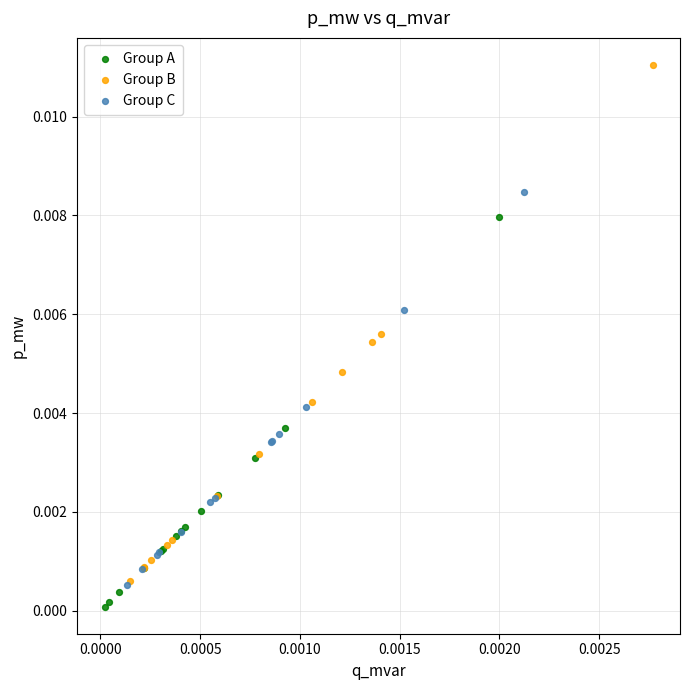

Which series contains the highest Y value?

Group B